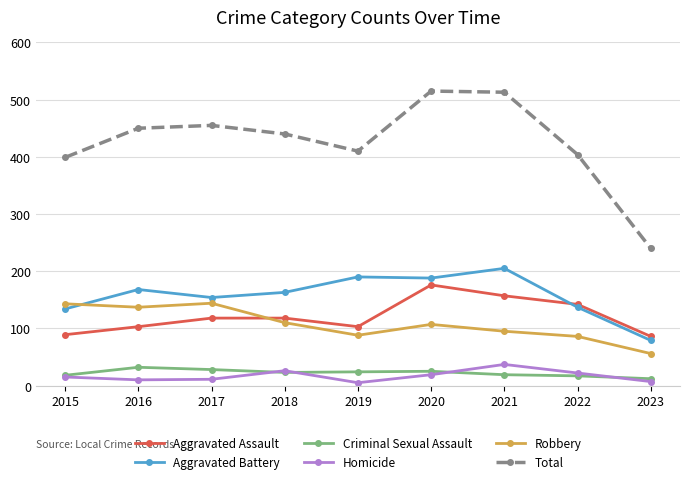

What is the difference between the maximum and second lowest values in the Aggravated Battery series?

71